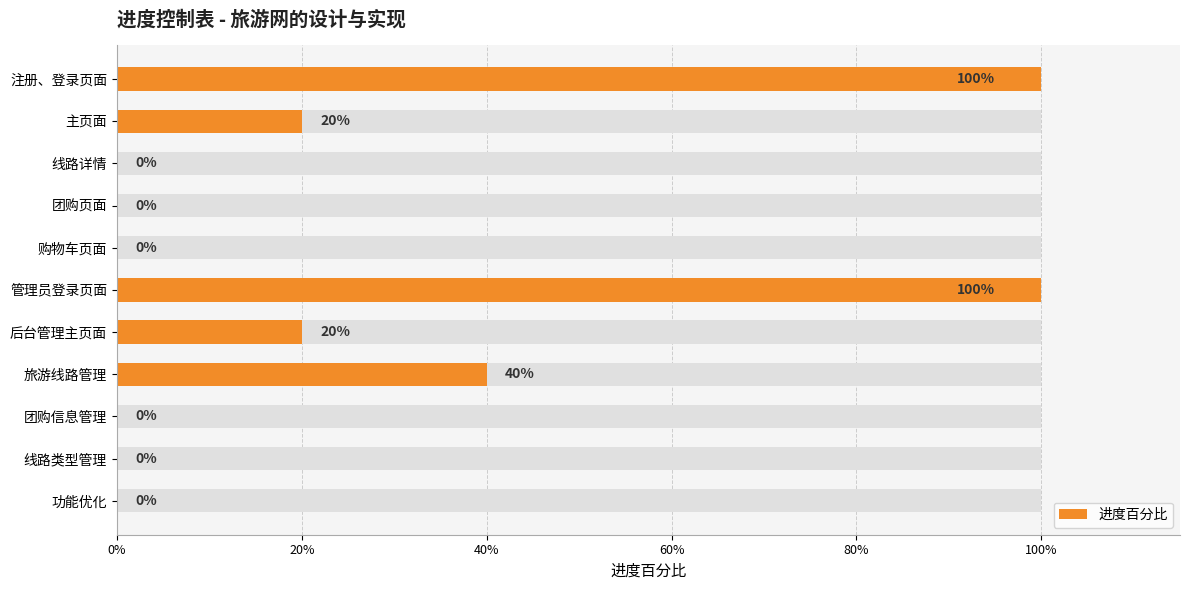

How many bars are there in total?

11